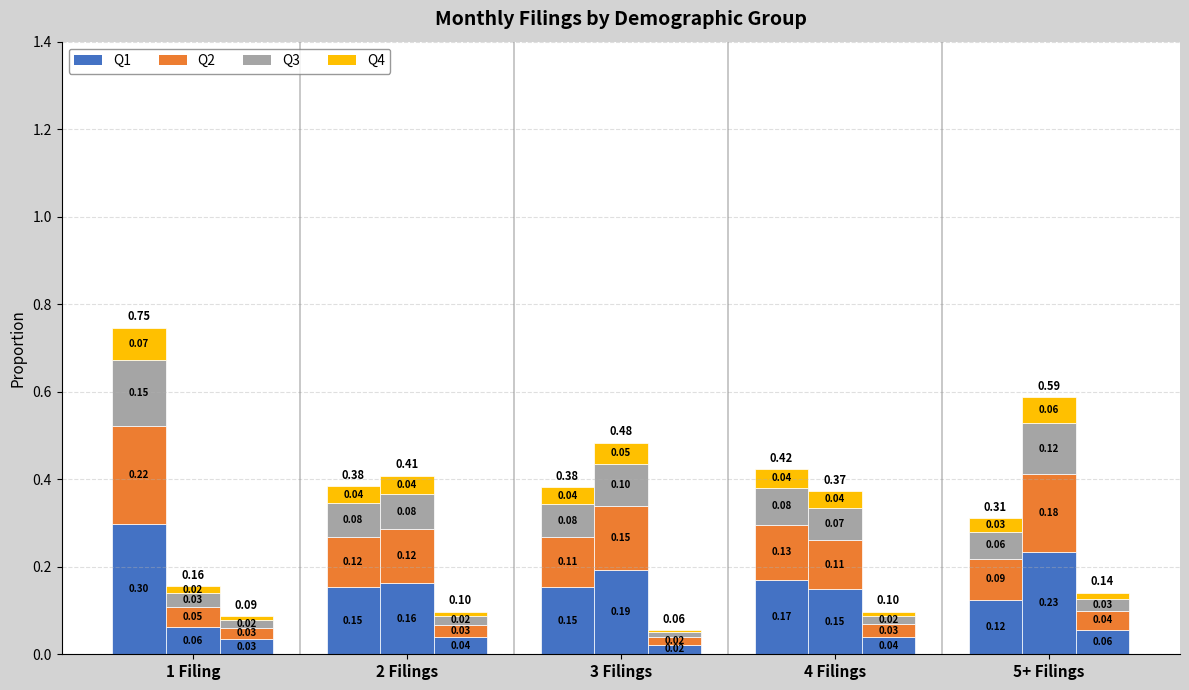

Rank the series at 1 Filing from lowest to highest value.

Q4, Q3, Q2, Q1